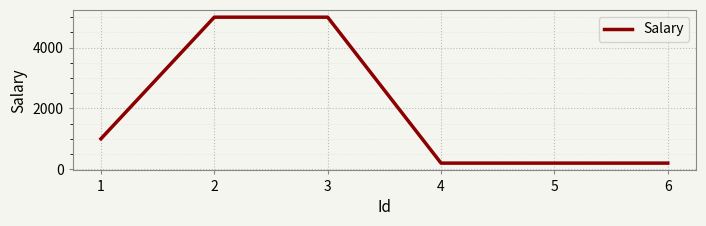

The value at 1 is 1688. True or false?

False